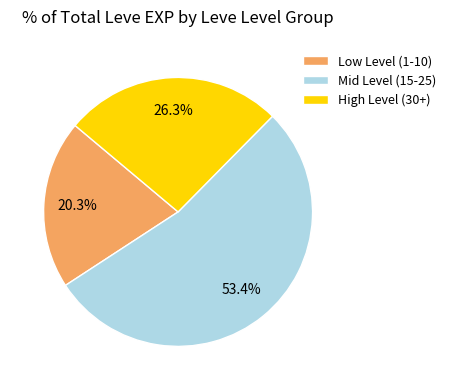

How many segments does this pie chart have?

3